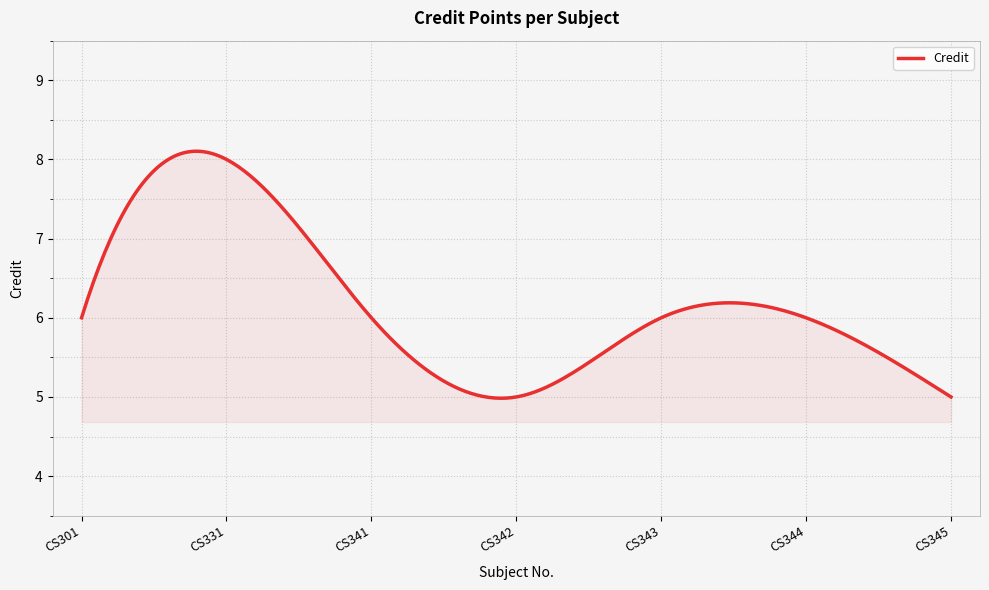

What is the greatest value displayed?

8.1